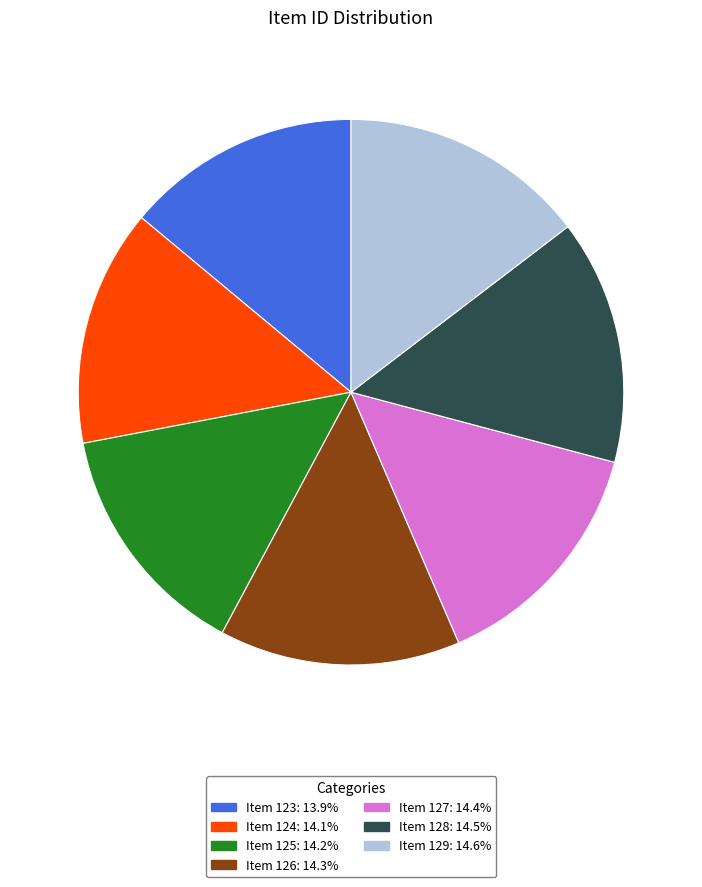

How many slices are in this pie chart?

7